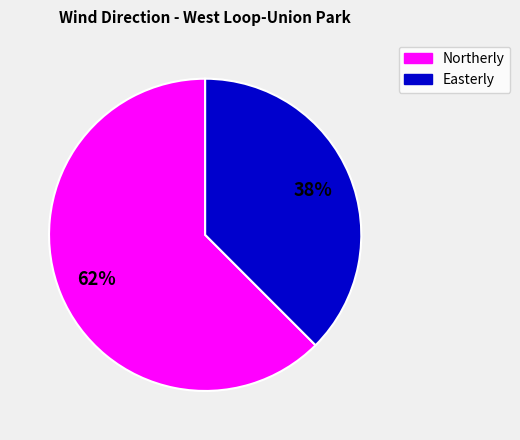

Which category accounts for the majority?

Northerly